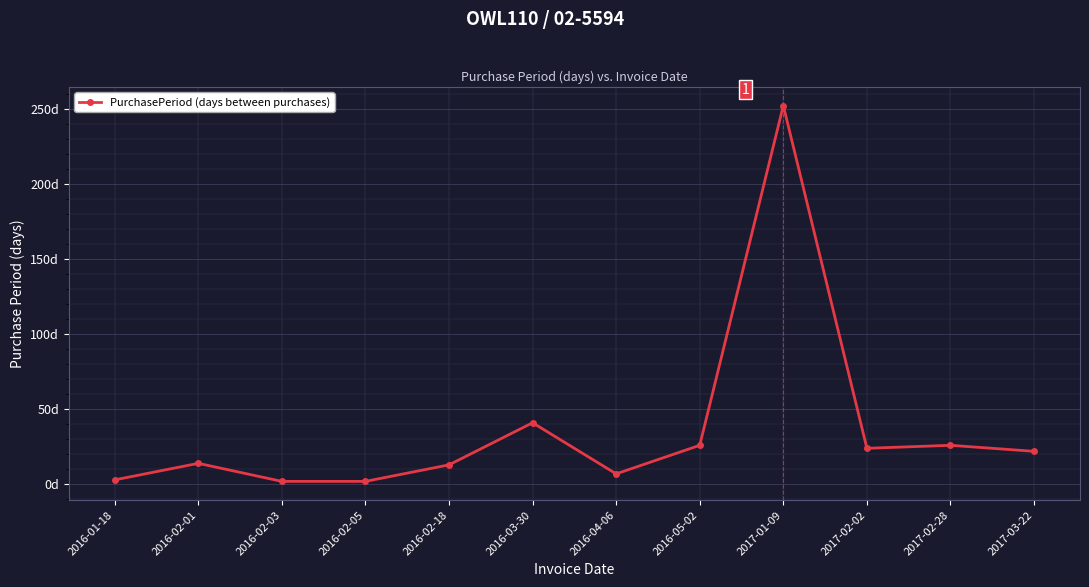

Is this an area chart (filled region under the line)?

No